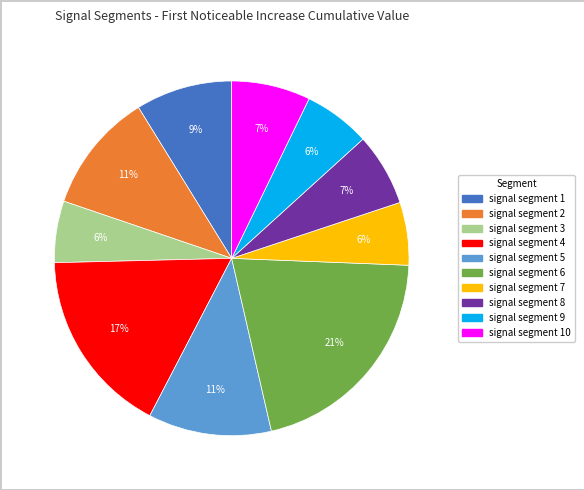

Count the number of slices in the pie.

10